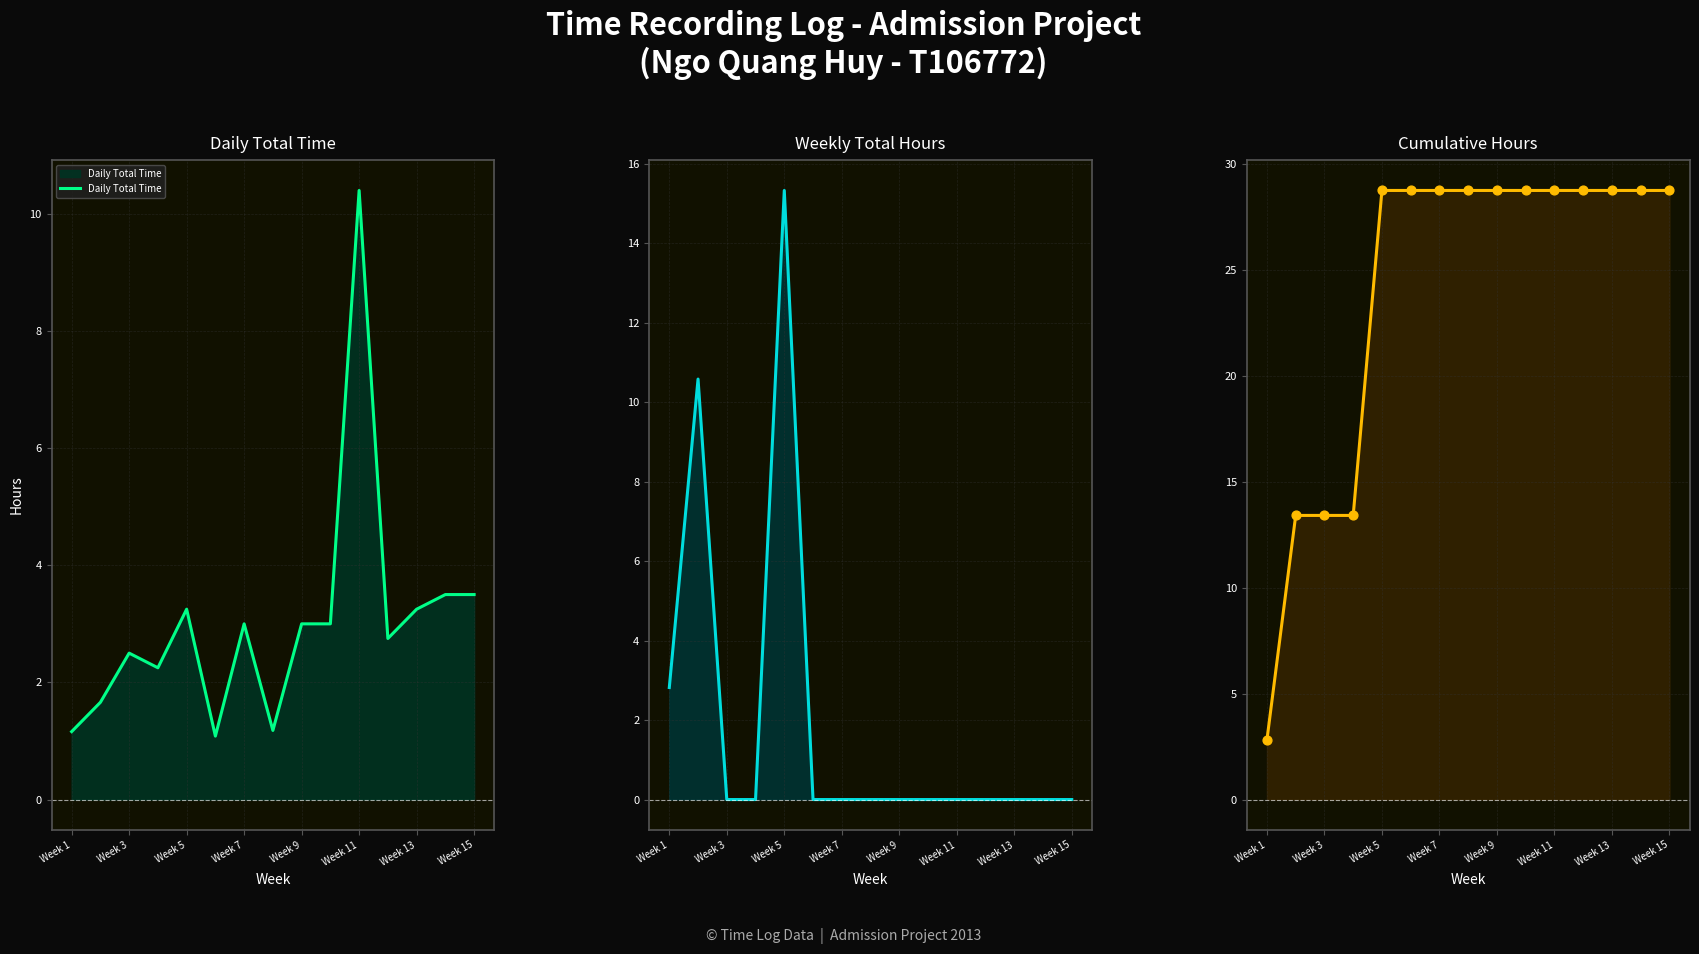

The Daily Total Time series shows 1.2 at Week 1. True or false?

True